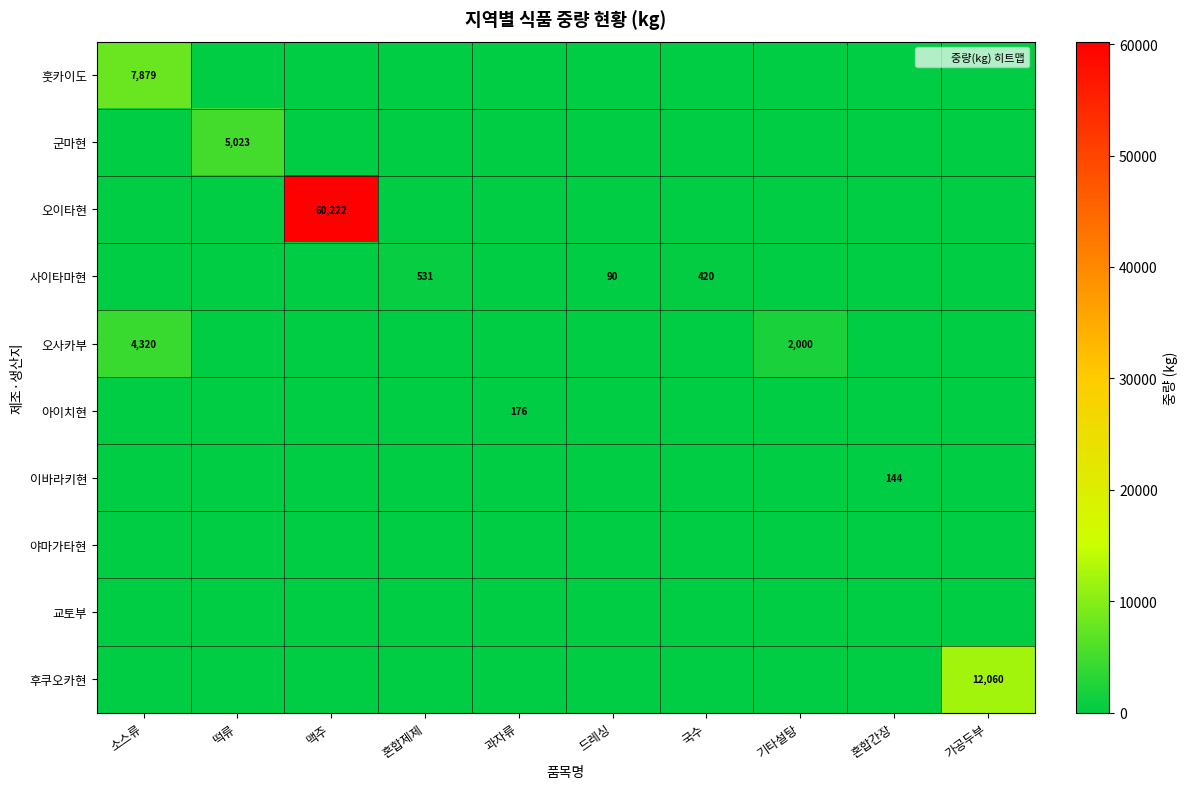

Which series has the largest range (max minus min)?

오이타현